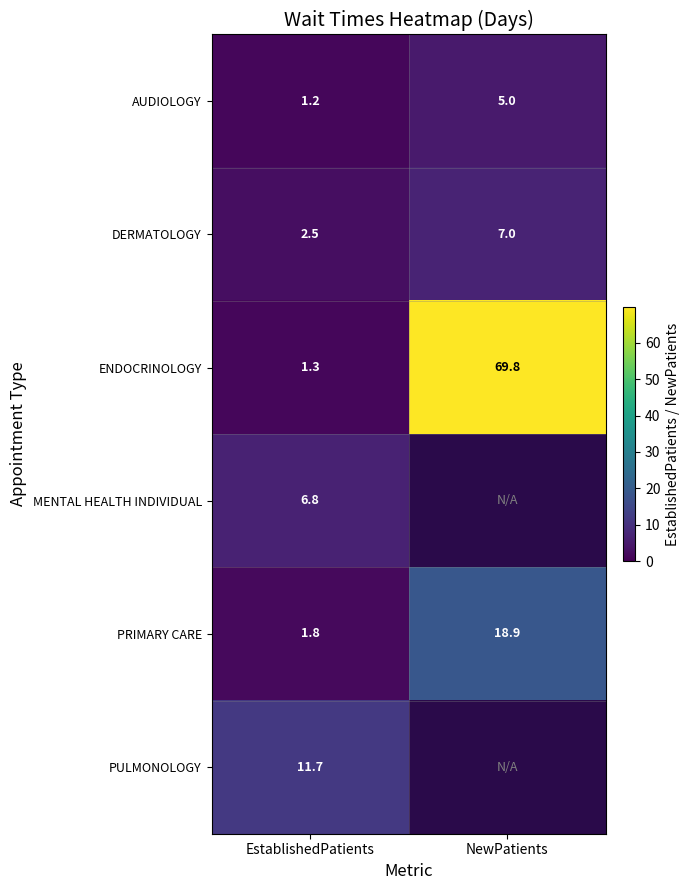

What is the spread (max minus min) of values at EstablishedPatients?

10.5